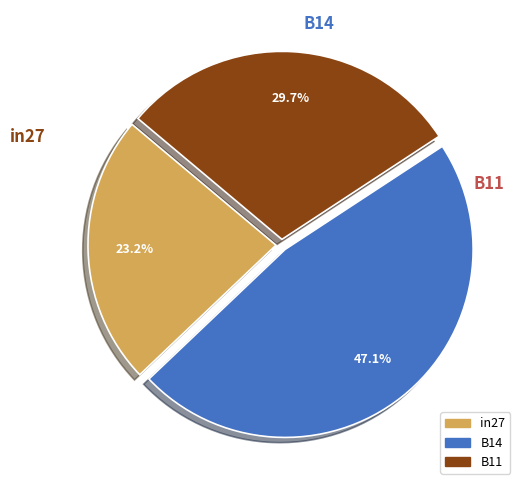

Which slice is the largest?

B14